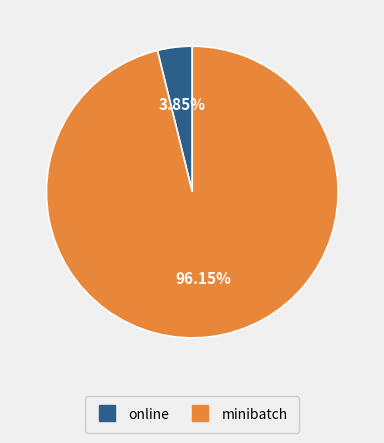

How many slices are in this pie chart?

2